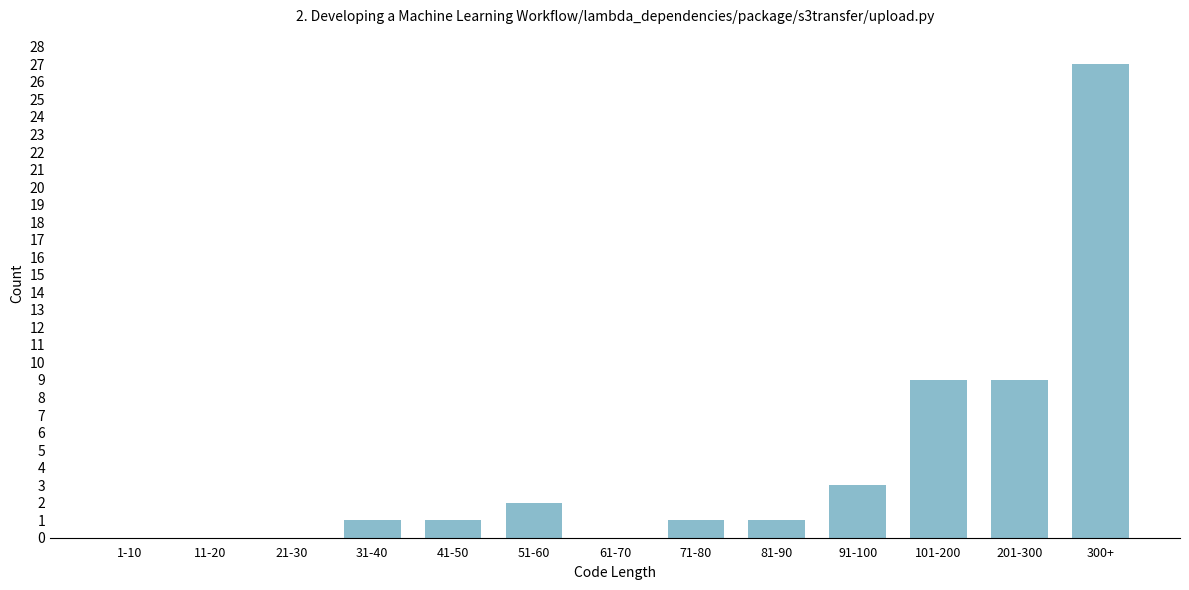

Reading left to right, what are all the values shown in this chart?

1-10=0	11-20=0	21-30=0	31-40=1	41-50=1	51-60=2	61-70=0	71-80=1	81-90=1	91-100=3	101-200=9	201-300=9	300+=27